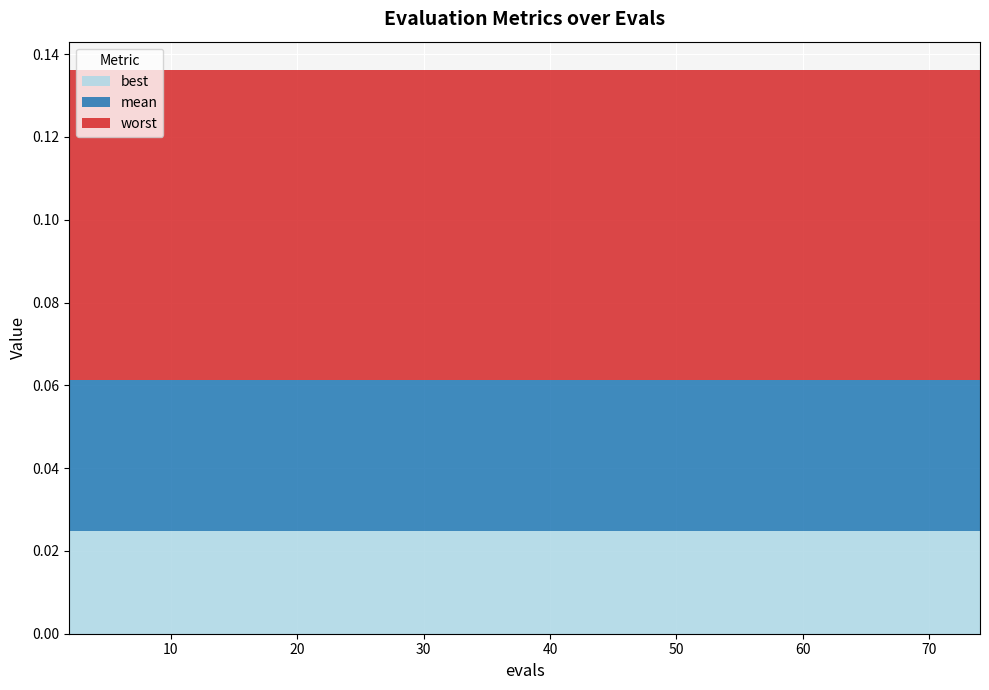

Reading left to right, transcribe all the data shown in this chart.

best: 0.0	0.0	0.0	0.0	0.0	0.0	0.0	0.0	0.0	0.0	0.0	0.0	0.0	0.0	0.0	0.0	0.0	0.0	0.0	0.0	0.0	0.0	0.0	0.0	0.0	0.0	0.0	0.0	0.0	0.0	0.0	0.0	0.0	0.0	0.0	0.0	0.0	0.0	0.0	0.0
mean: 0.1	0.1	0.1	0.1	0.1	0.1	0.1	0.1	0.1	0.1	0.1	0.1	0.1	0.1	0.1	0.1	0.1	0.1	0.1	0.1	0.1	0.1	0.1	0.1	0.1	0.1	0.1	0.1	0.1	0.1	0.1	0.1	0.1	0.1	0.1	0.1	0.1	0.1	0.1	0.1
worst: 0.1	0.1	0.1	0.1	0.1	0.1	0.1	0.1	0.1	0.1	0.1	0.1	0.1	0.1	0.1	0.1	0.1	0.1	0.1	0.1	0.1	0.1	0.1	0.1	0.1	0.1	0.1	0.1	0.1	0.1	0.1	0.1	0.1	0.1	0.1	0.1	0.1	0.1	0.1	0.1